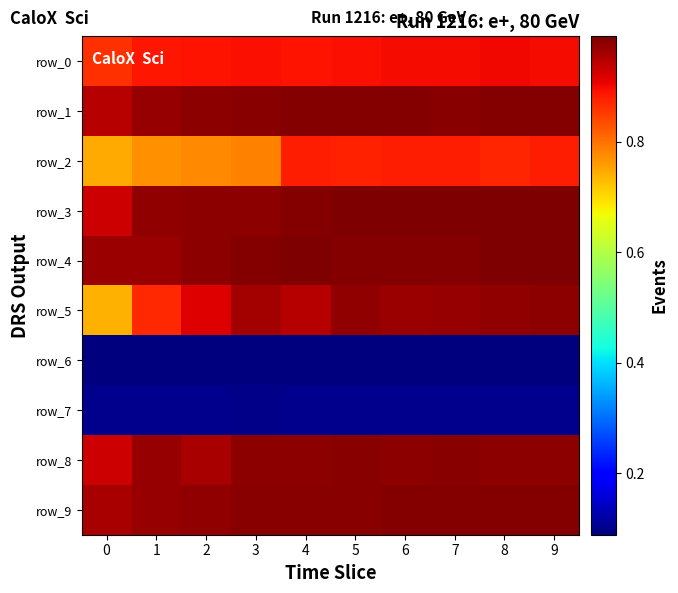

Between 4 and 7, which series saw the biggest shift?

row_5